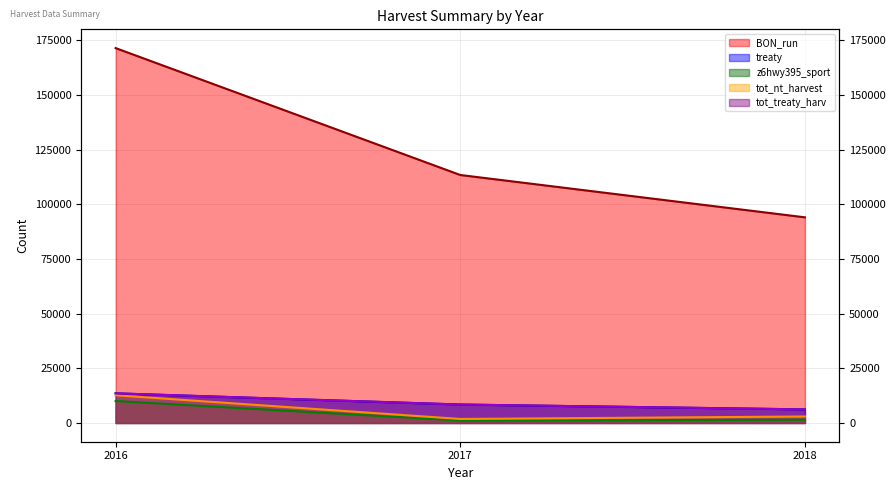

Rank the series by their maximum value, from highest to lowest.

BON_run, treaty, tot_treaty_harv, tot_nt_harvest, z6hwy395_sport